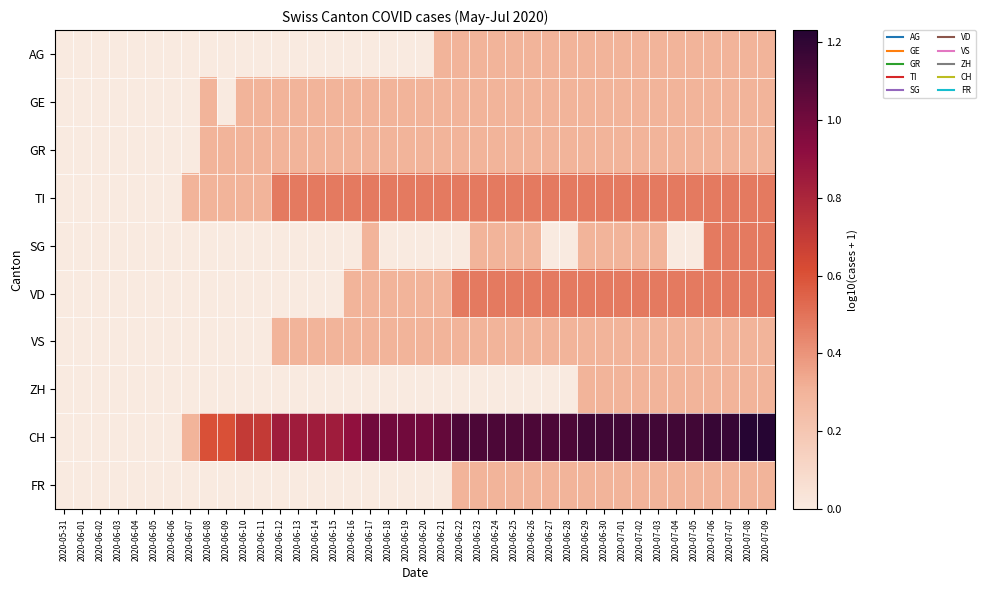

What is the total value across all series at 2020-06-13?

2.2